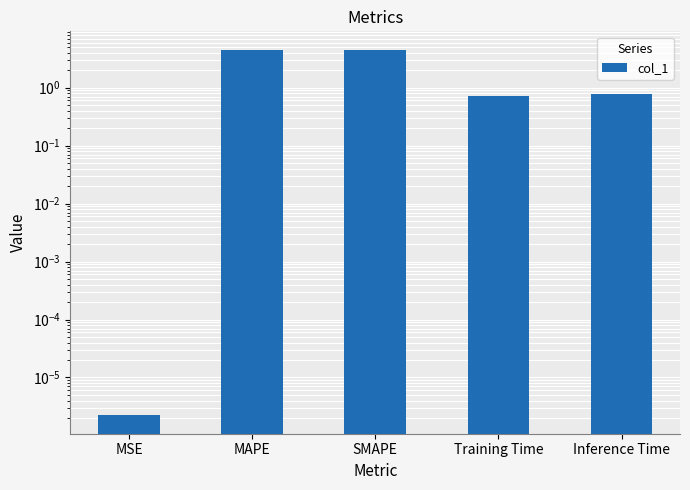

What is the sum of the values at Training Time and MAPE?

5.2